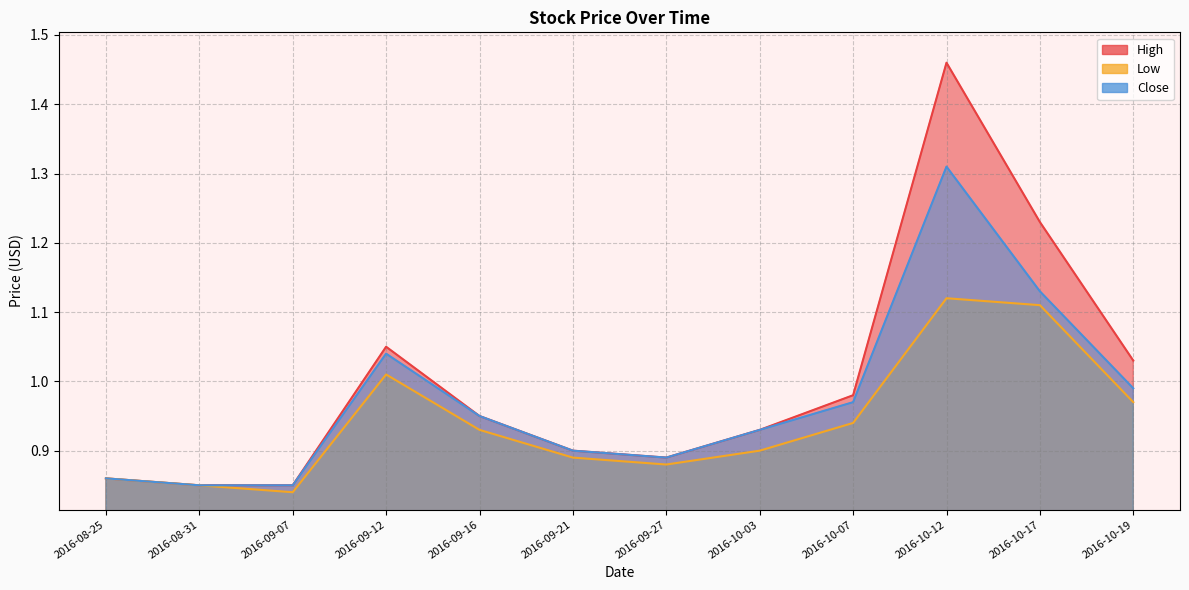

True or false: Low has more than 1 interior local peaks.

True